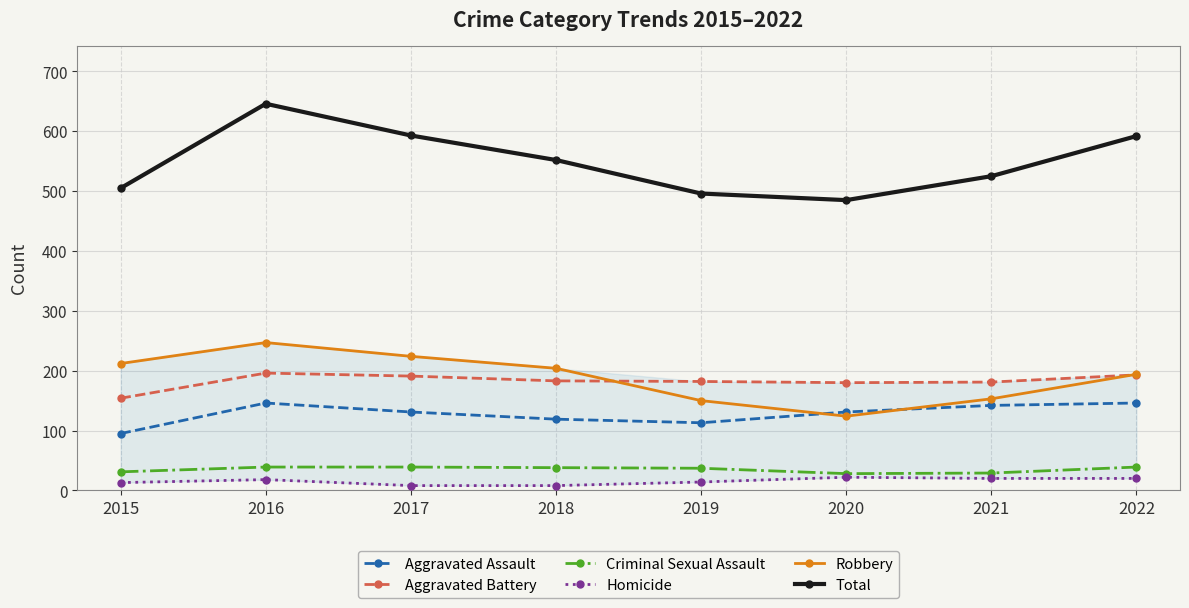

Where does the Homicide series first go above 18?

2020